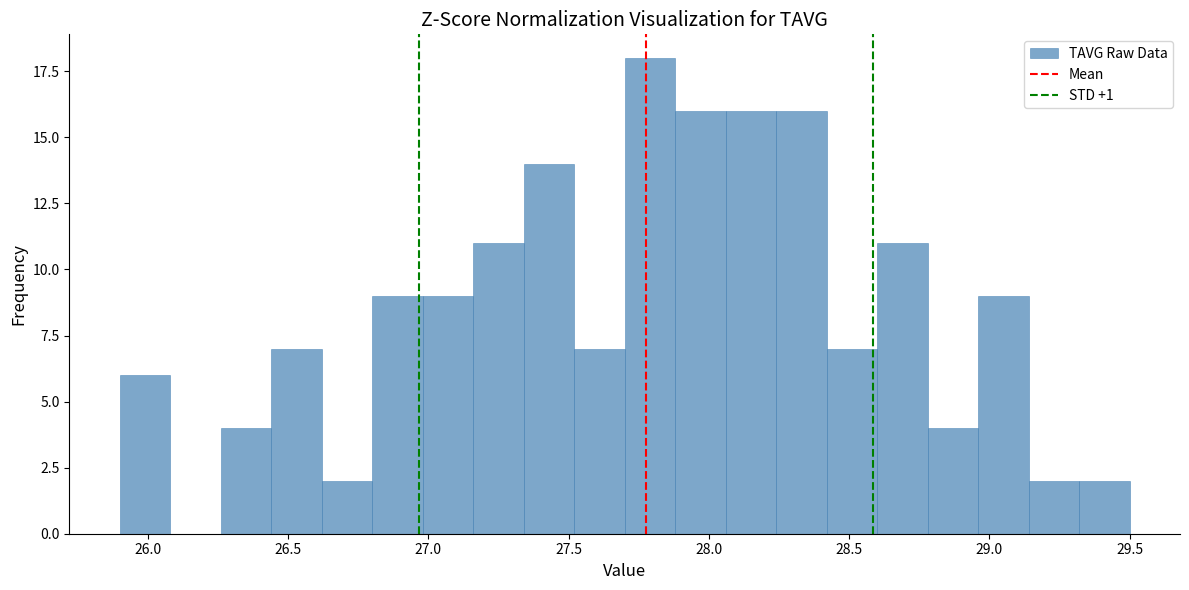

Around what value on the x-axis is the tallest bar? Give the approximate position of its centre, as read against the axis.

27.80